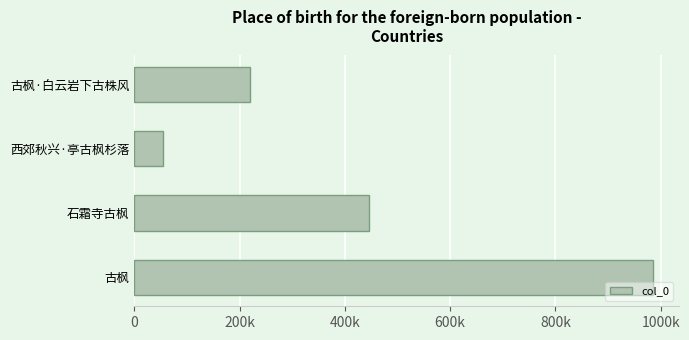

What is the greatest value displayed?

985601